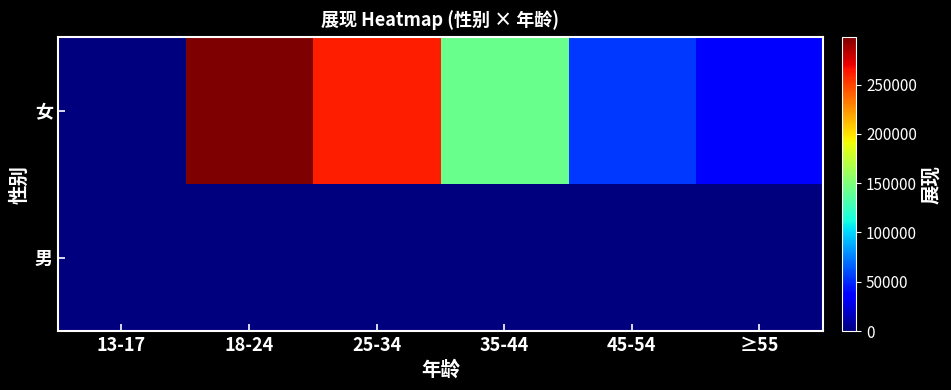

Reading right to left, list all the values displayed in this chart.

女: ≥55=37940	45-54=54041	35-44=142729	25-34=261276	18-24=298244	13-17=2
男: ≥55=0	45-54=0	35-44=0	25-34=15	18-24=1	13-17=0